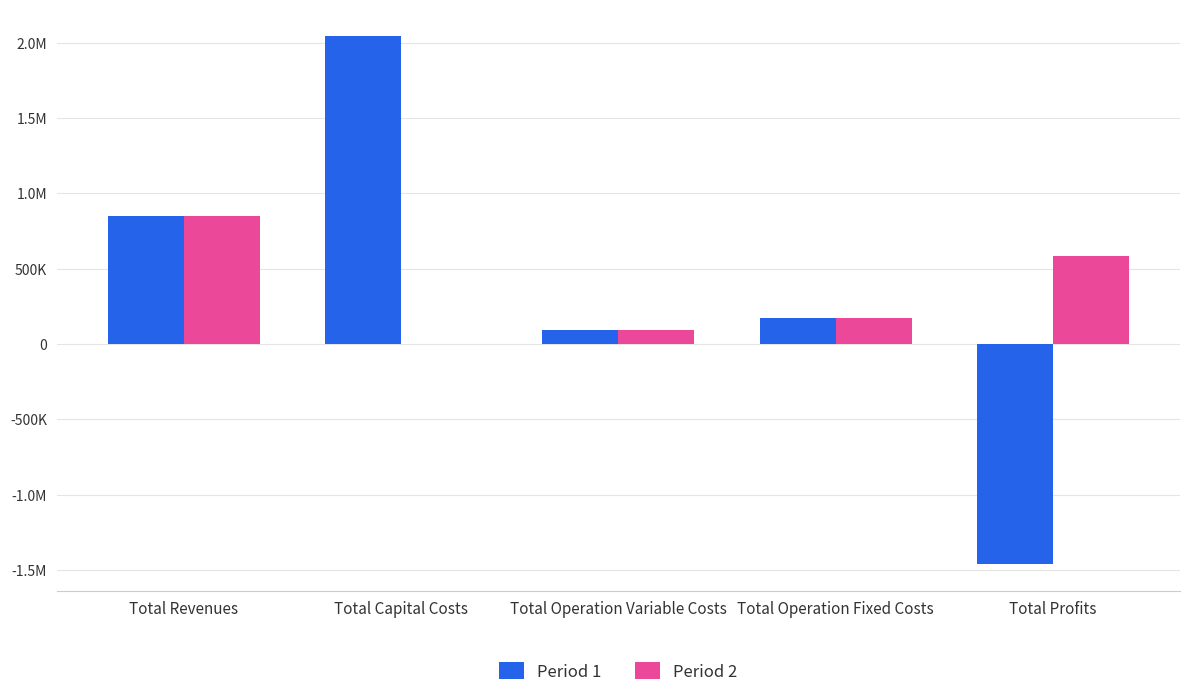

What are all the series names shown in the legend?

Period 1, Period 2